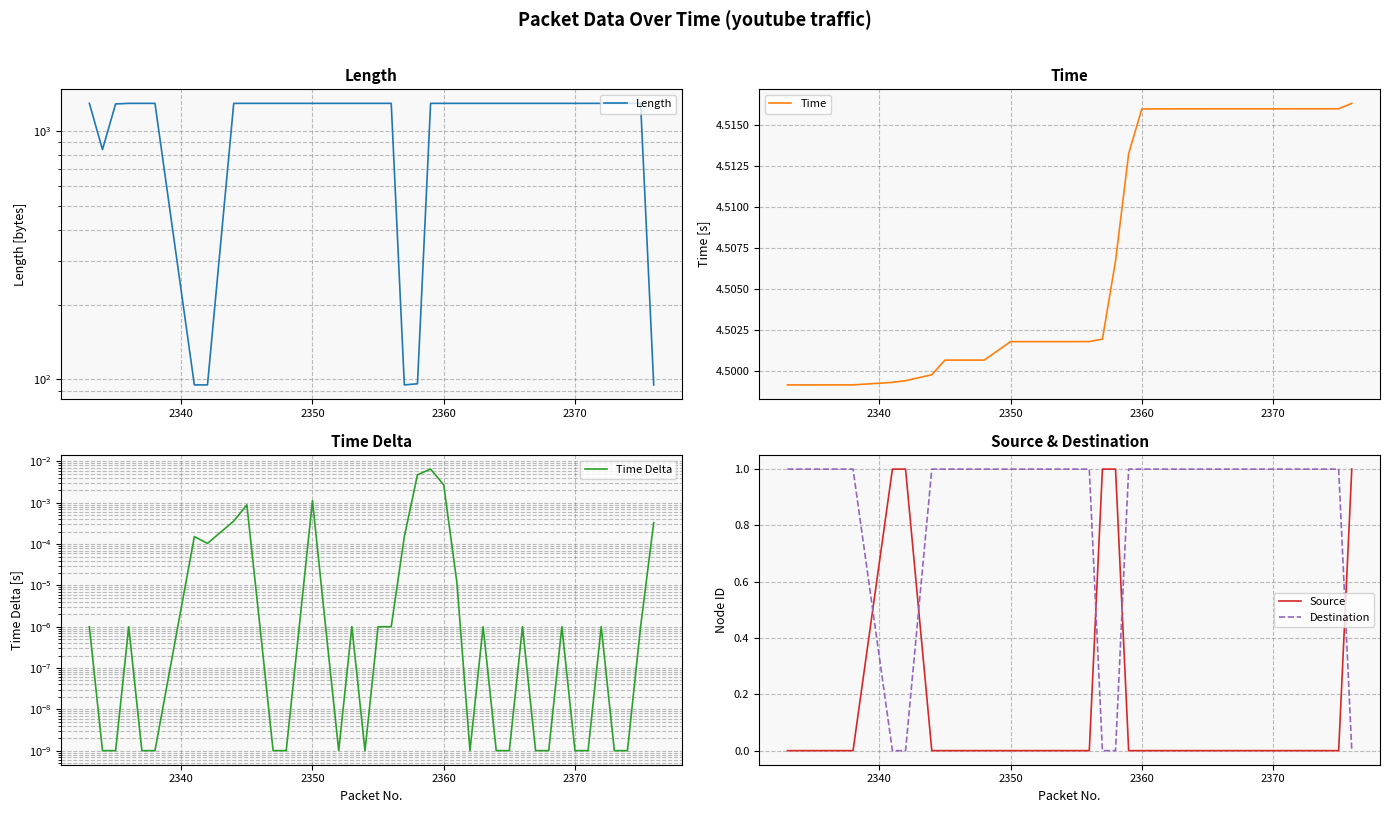

In Time Delta, how many points are lower than both neighbors (excluding endpoints)?

4